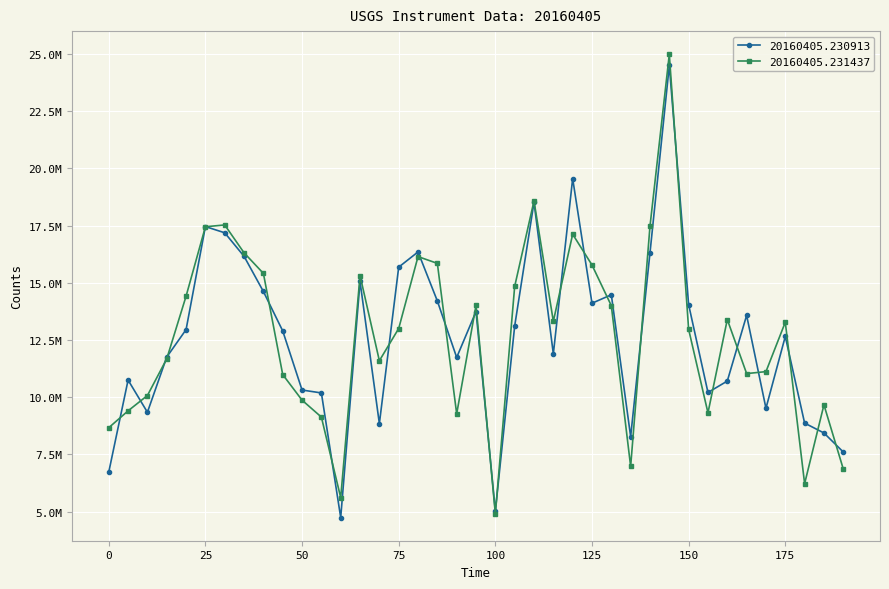

Where is 20160405.231437 nearest to the value 14943301?

105